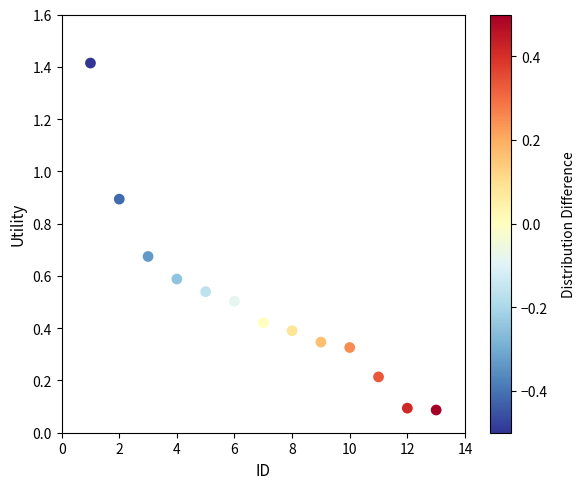

What is the range of Y values (max minus min)?

1.3